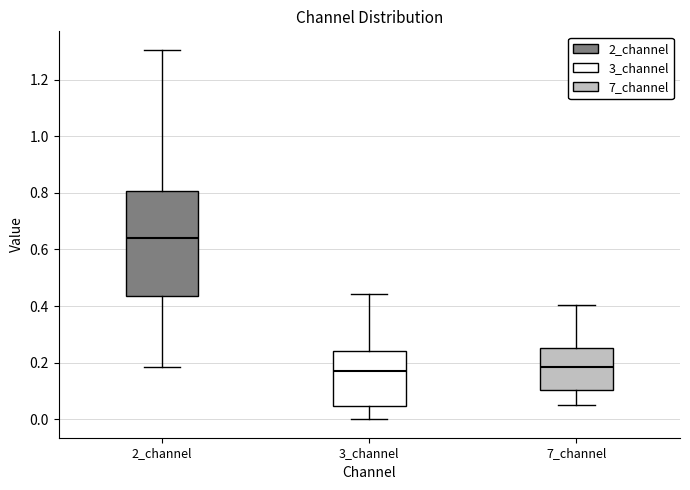

Reading left to right, read every box against the y-axis: the position of its median line, the range the box covers, and the ends of its whiskers. The values are not printed on the chart, so give them approximately, as read against the axis.

2_channel: median 0.64, box 0.44 to 0.80, whiskers 0.18 to 1.30
3_channel: median 0.16, box 0.04 to 0.24, whiskers 0.00 to 0.44
7_channel: median 0.18, box 0.10 to 0.26, whiskers 0.04 to 0.40